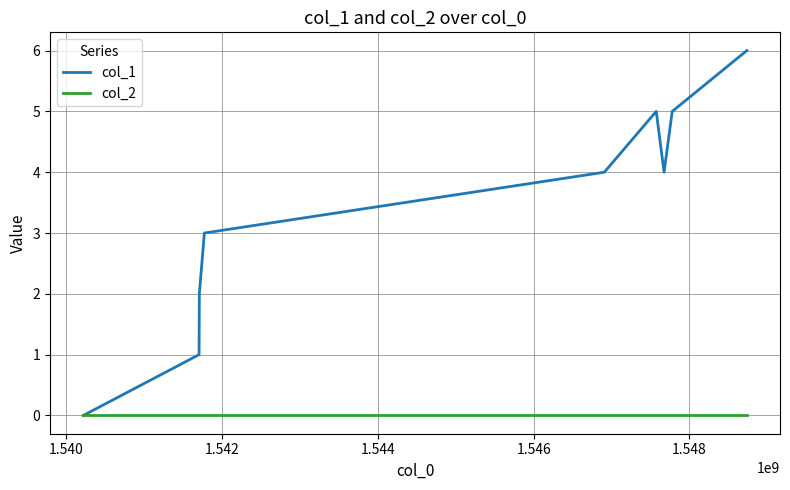

Reading left to right, what are all the values shown in this chart?

col_1: 0	1	2	3	4	5	4	5	6
col_2: 0	0	0	0	0	0	0	0	0